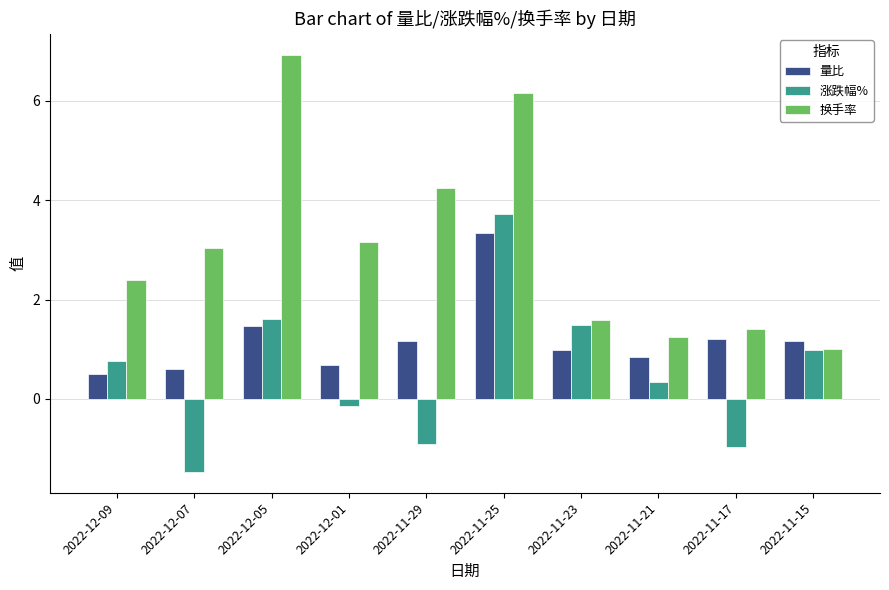

Where does the 涨跌幅% series first go above 0?

2022-12-09